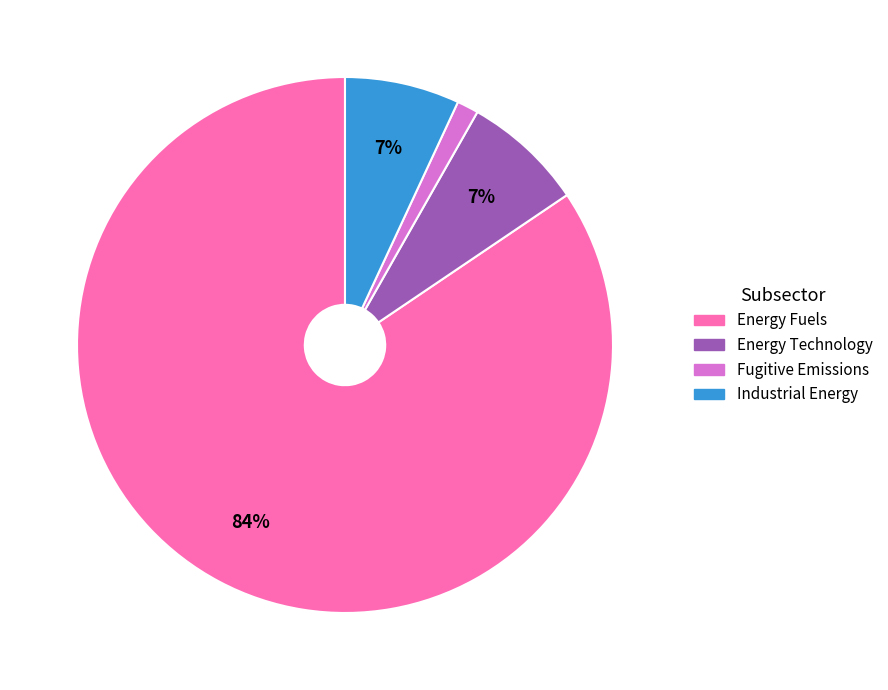

To the nearest percent, what is the average slice percentage?

25%